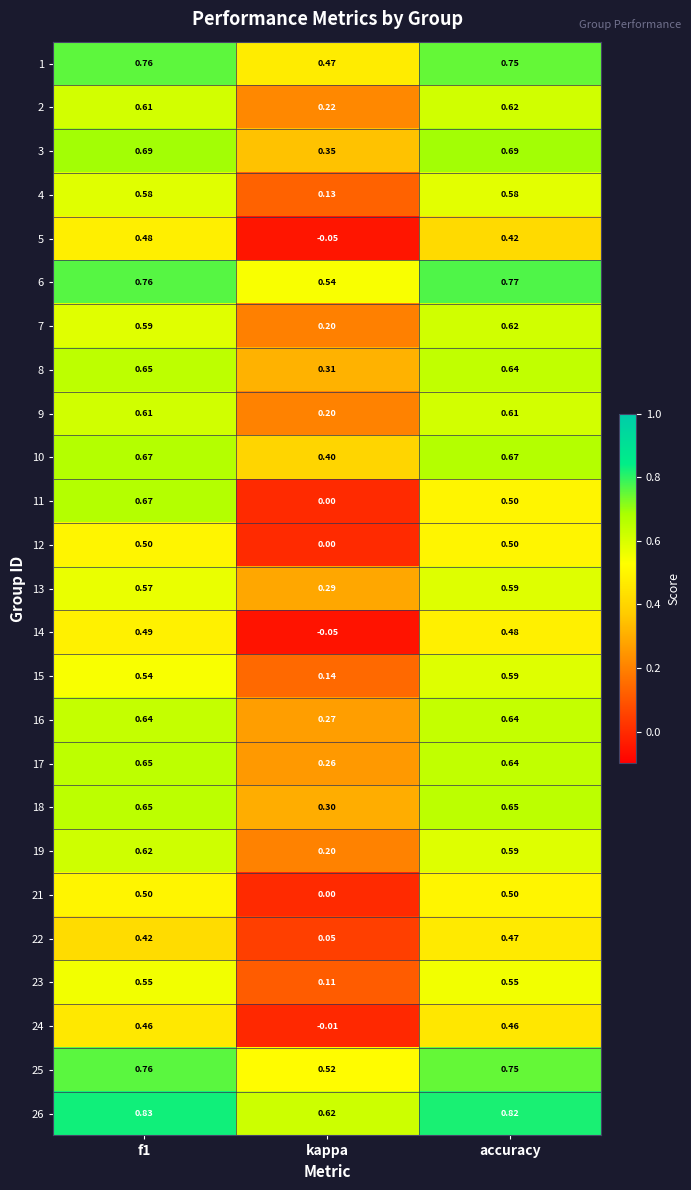

Is the value of 7 at f1 greater than the value of 14 at accuracy?

Yes